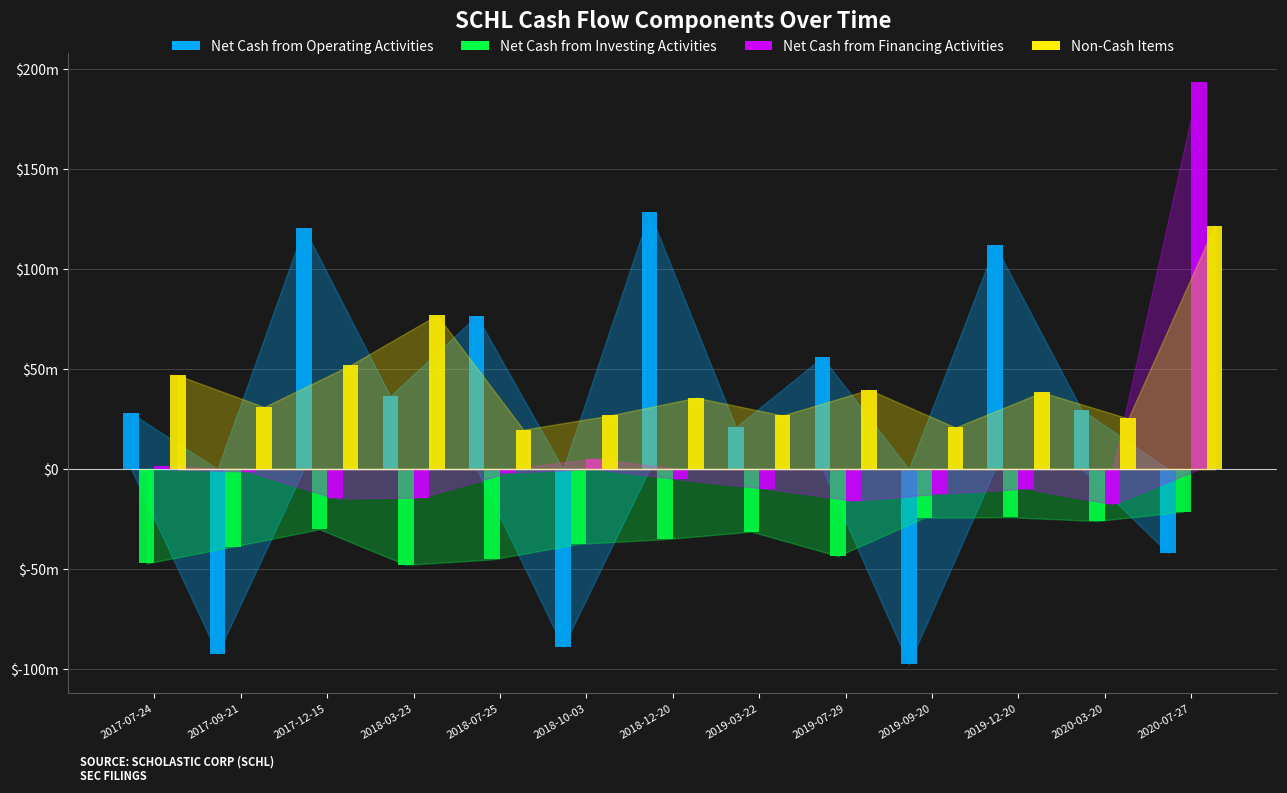

Does the chart contain any negative values?

Yes